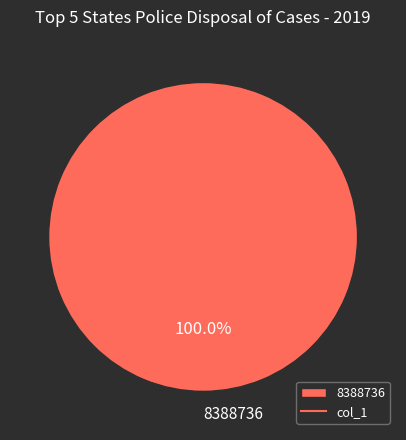

Rank the categories by value from lowest to highest.

8388736